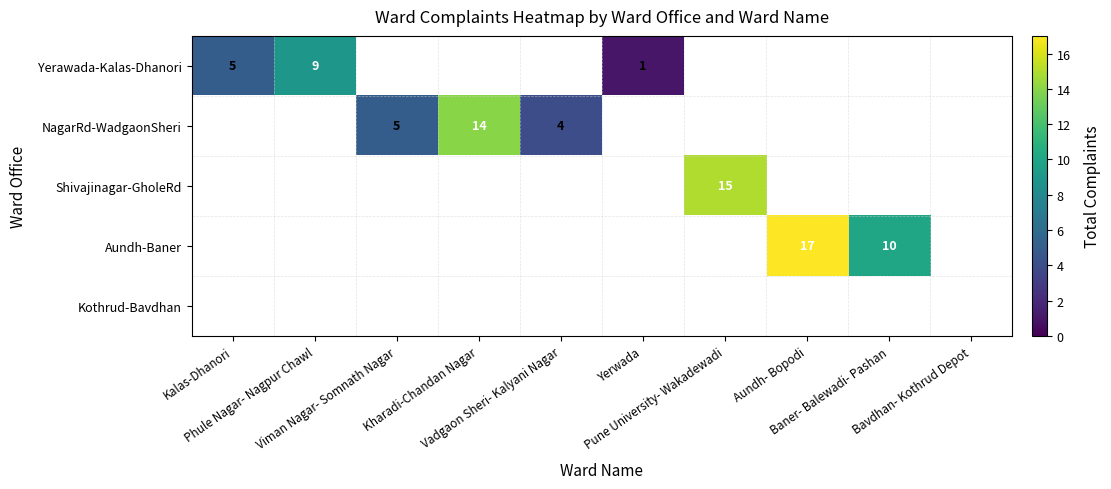

Is the value of Yerawada-Kalas-Dhanori at Pune University- Wakadewadi greater than the value of Kothrud-Bavdhan at Pune University- Wakadewadi?

No